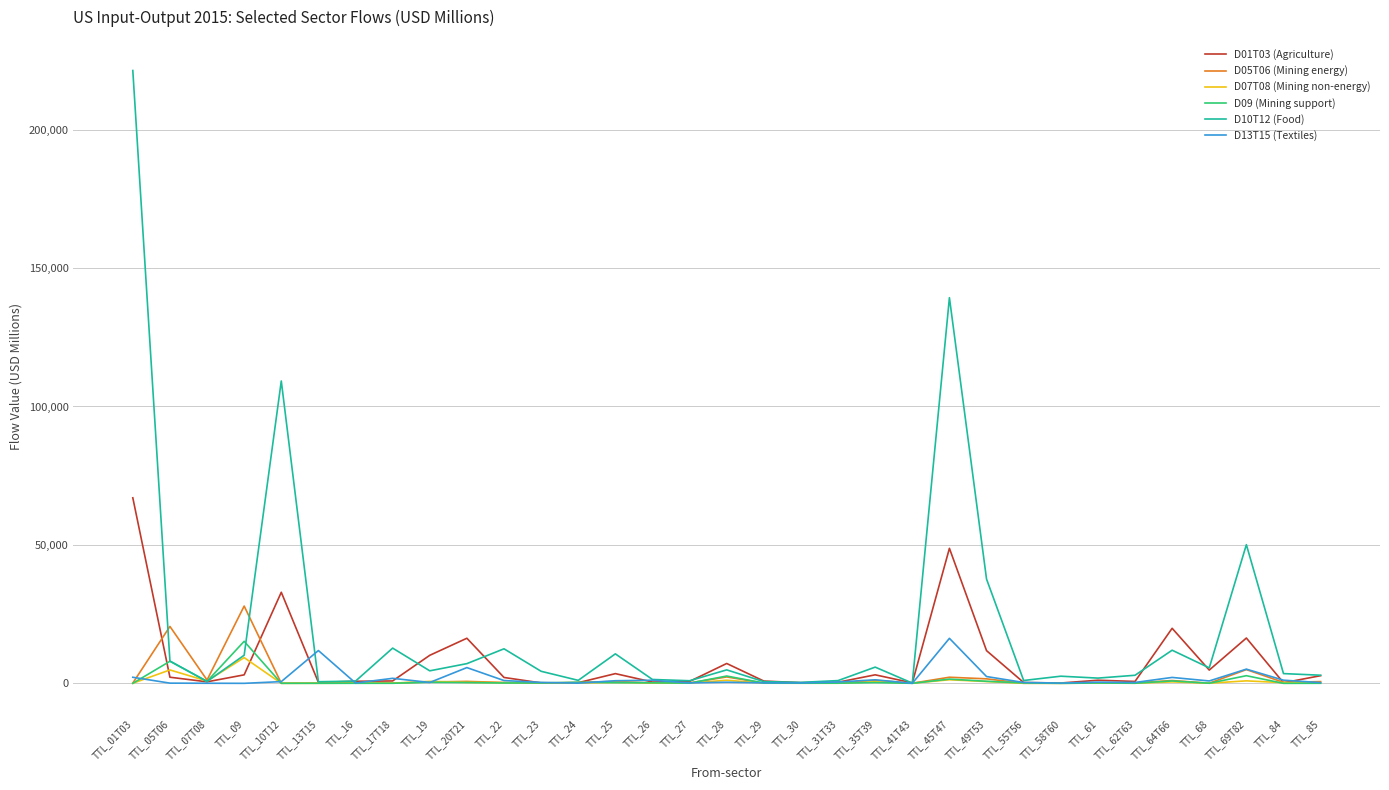

At which category does the chart reach its peak across all series?

TTL_01T03